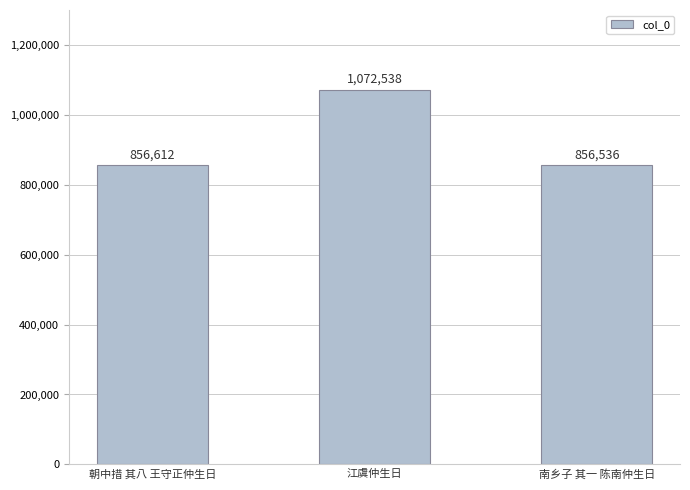

Reading left to right, transcribe all the data shown in this chart.

856612	1072538	856536